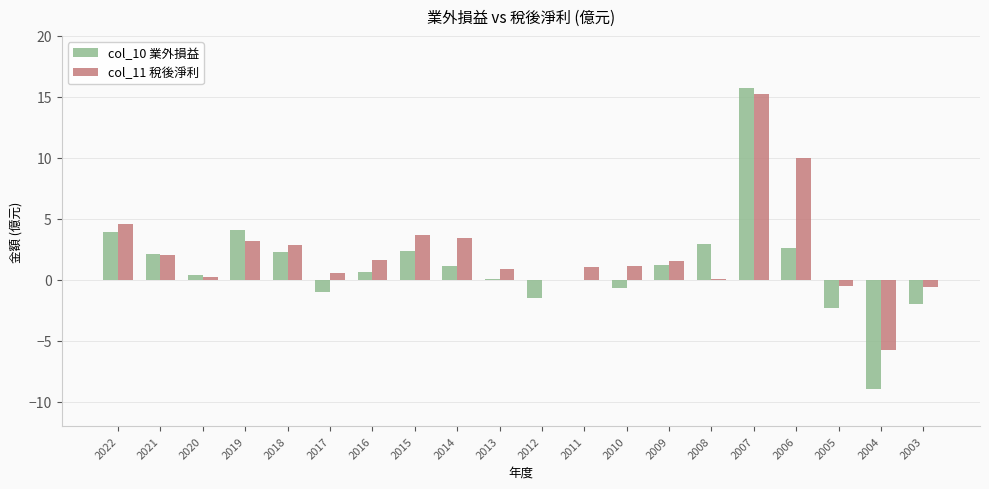

What is the greatest value displayed?

15.7